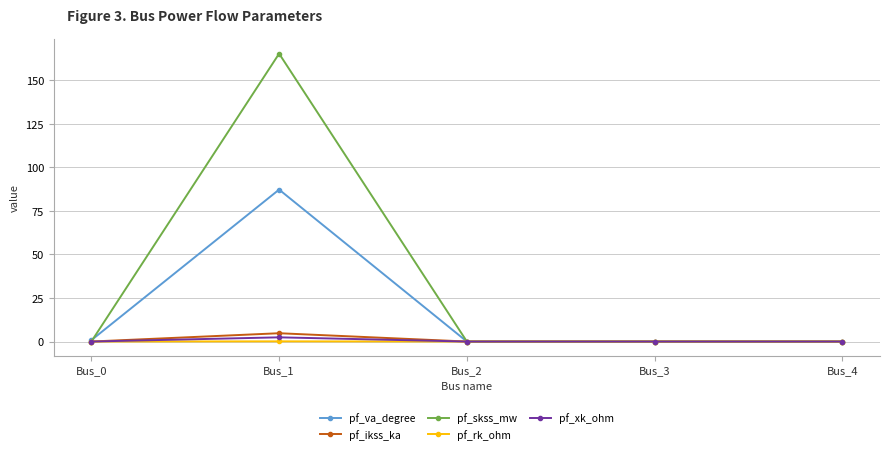

Between Bus_0 and Bus_1, which series saw the biggest shift?

pf_skss_mw